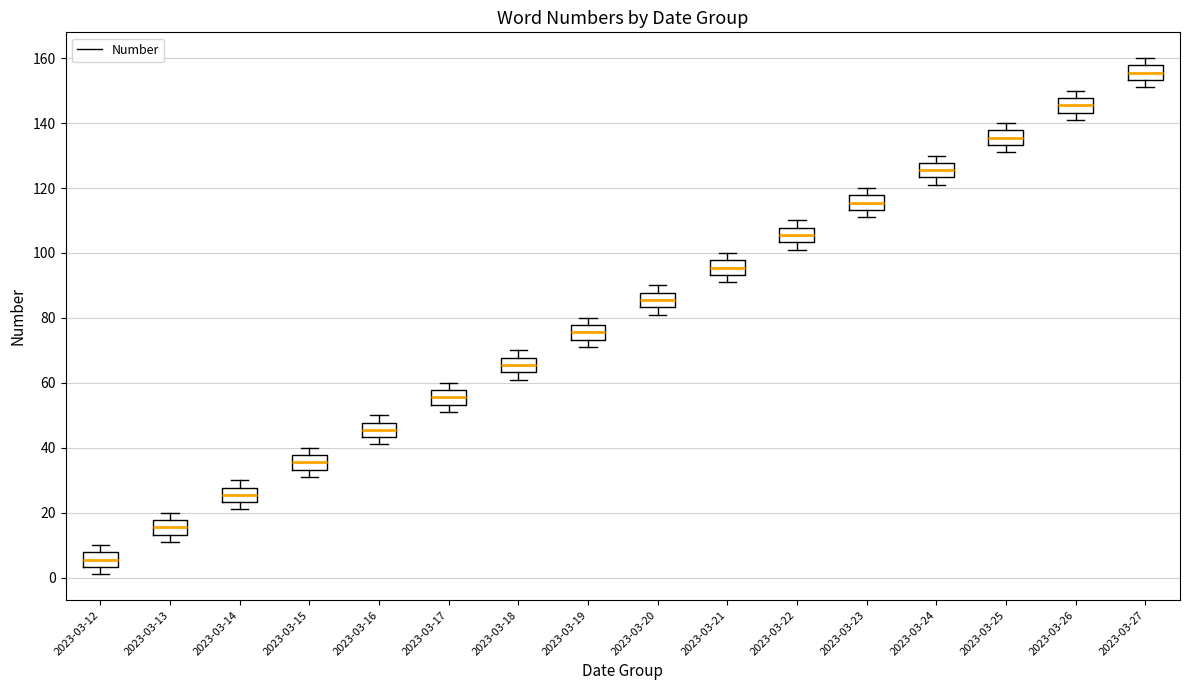

Reading left to right, transcribe this box plot: for each box, give where its median line is, the range the box spans, and where its two whiskers end, as read against the y-axis. The values are not printed on the chart, so give them approximately, as read against the axis.

2023-03-12: median 6, box 4 to 8, whiskers 2 to 10
2023-03-13: median 16, box 14 to 18, whiskers 12 to 20
2023-03-14: median 26, box 24 to 28, whiskers 22 to 30
2023-03-15: median 36, box 34 to 38, whiskers 32 to 40
2023-03-16: median 46, box 44 to 48, whiskers 42 to 50
2023-03-17: median 56, box 54 to 58, whiskers 52 to 60
2023-03-18: median 66, box 64 to 68, whiskers 62 to 70
2023-03-19: median 76, box 74 to 78, whiskers 72 to 80
2023-03-20: median 86, box 84 to 88, whiskers 82 to 90
2023-03-21: median 96, box 94 to 98, whiskers 92 to 100
2023-03-22: median 106, box 104 to 108, whiskers 102 to 110
2023-03-23: median 116, box 114 to 118, whiskers 112 to 120
2023-03-24: median 126, box 124 to 128, whiskers 122 to 130
2023-03-25: median 136, box 134 to 138, whiskers 132 to 140
2023-03-26: median 146, box 144 to 148, whiskers 142 to 150
2023-03-27: median 156, box 154 to 158, whiskers 152 to 160